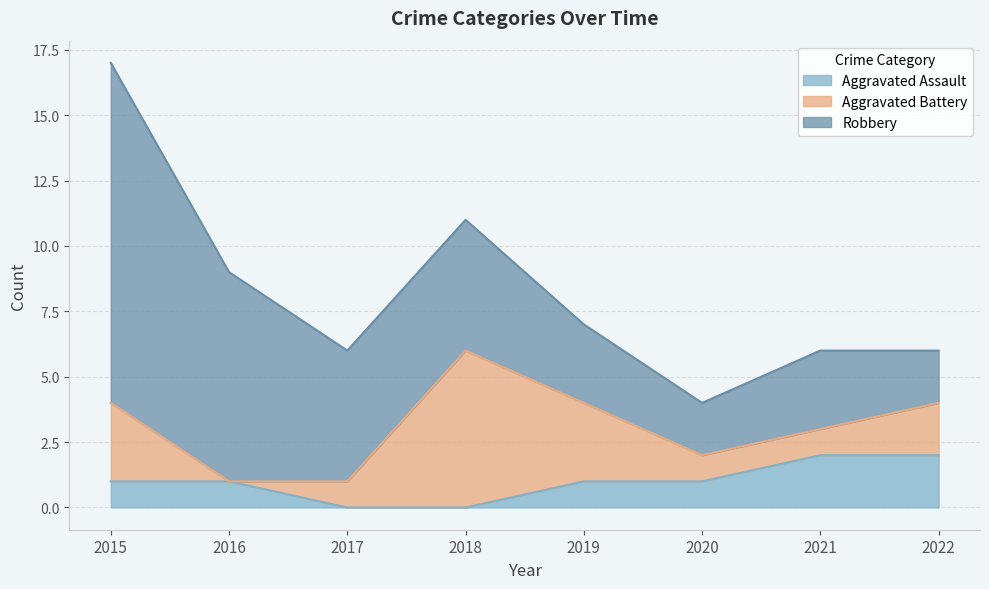

The value of Robbery at 2018 is 5. True or false?

True